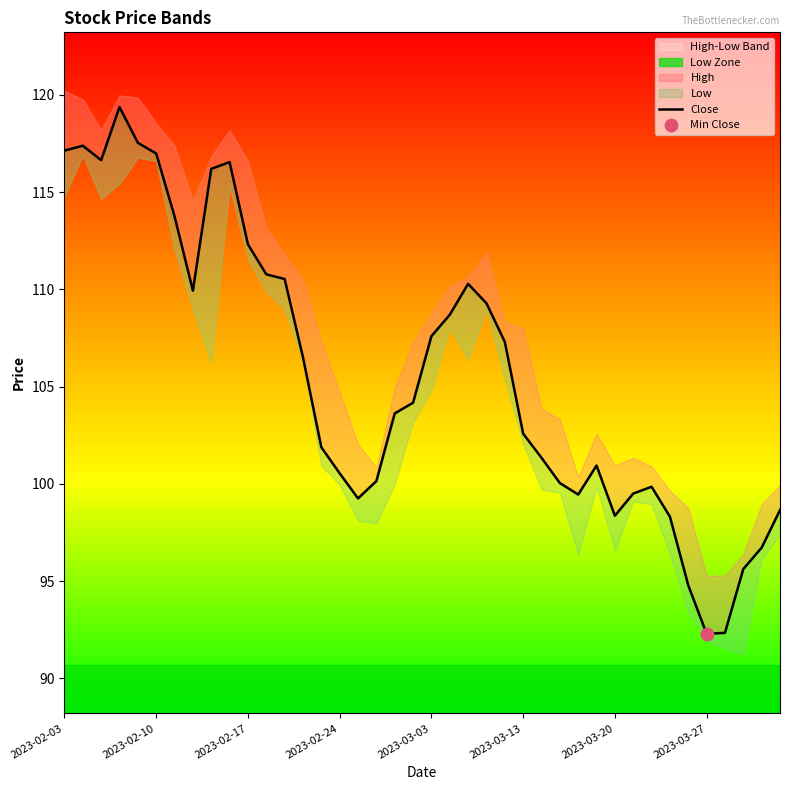

Which has a higher value, 2023-03-13 or 12?

2023-03-13